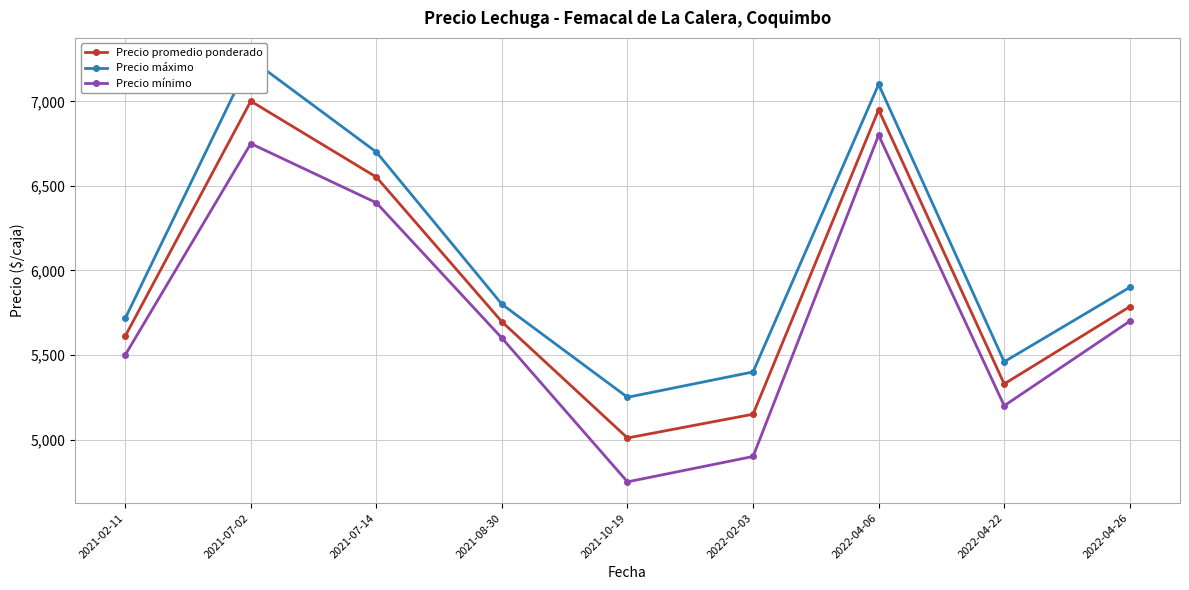

Reading right to left, transcribe all the data shown in this chart.

Precio promedio ponderado: 5786.0	5328.8	6950.0	5150.0	5009.5	5696.2	6552.0	7001.0	5611.5
Precio máximo: 5900.0	5460.0	7100.0	5400.0	5250.0	5800.0	6700.0	7250.0	5716.7
Precio mínimo: 5700.0	5200.0	6800.0	4900.0	4750.0	5600.0	6400.0	6750.0	5500.0